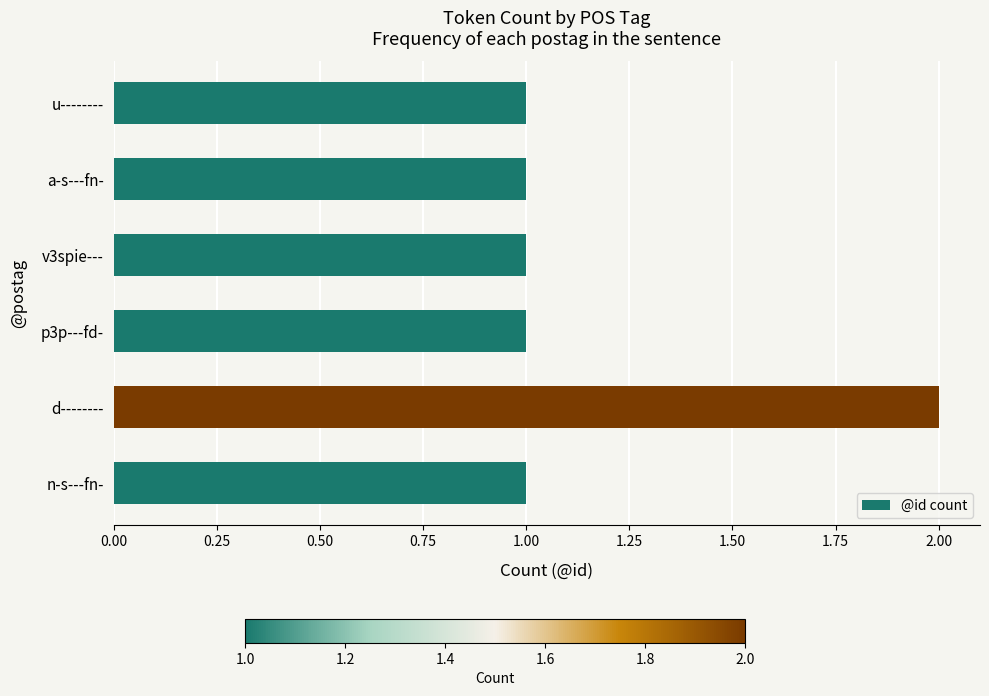

What is the sum of all values?

7